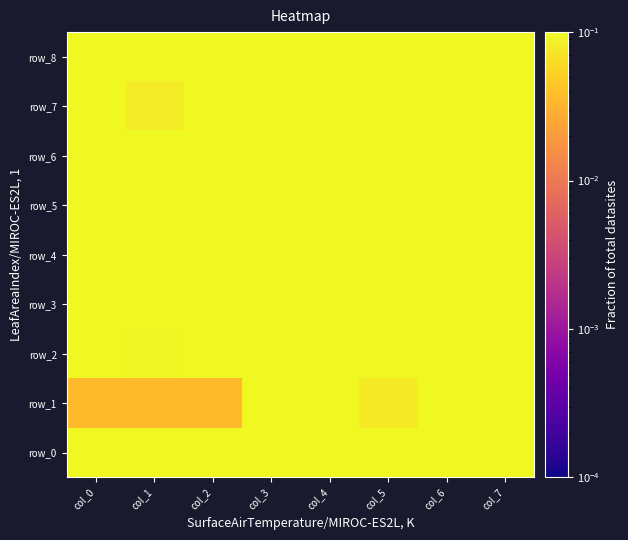

Reading right to left, what are all the values shown in this chart?

row_0: col_7=0.1	col_6=0.1	col_5=0.1	col_4=0.1	col_3=0.1	col_2=0.1	col_1=0.1	col_0=0.1
row_1: col_7=0.1	col_6=0.1	col_5=0.1	col_4=0.1	col_3=0.1	col_2=0.0	col_1=0.0	col_0=0.0
row_2: col_7=0.1	col_6=0.1	col_5=0.1	col_4=0.1	col_3=0.1	col_2=0.1	col_1=0.1	col_0=0.1
row_3: col_7=0.1	col_6=0.1	col_5=0.1	col_4=0.1	col_3=0.1	col_2=0.1	col_1=0.1	col_0=0.1
row_4: col_7=0.1	col_6=0.1	col_5=0.1	col_4=0.1	col_3=0.1	col_2=0.1	col_1=0.1	col_0=0.1
row_5: col_7=0.1	col_6=0.1	col_5=0.1	col_4=0.1	col_3=0.1	col_2=0.1	col_1=0.1	col_0=0.1
row_6: col_7=0.1	col_6=0.1	col_5=0.1	col_4=0.1	col_3=0.1	col_2=0.1	col_1=0.1	col_0=0.1
row_7: col_7=0.1	col_6=0.1	col_5=0.1	col_4=0.1	col_3=0.1	col_2=0.1	col_1=0.1	col_0=0.1
row_8: col_7=0.1	col_6=0.1	col_5=0.1	col_4=0.1	col_3=0.1	col_2=0.1	col_1=0.1	col_0=0.1